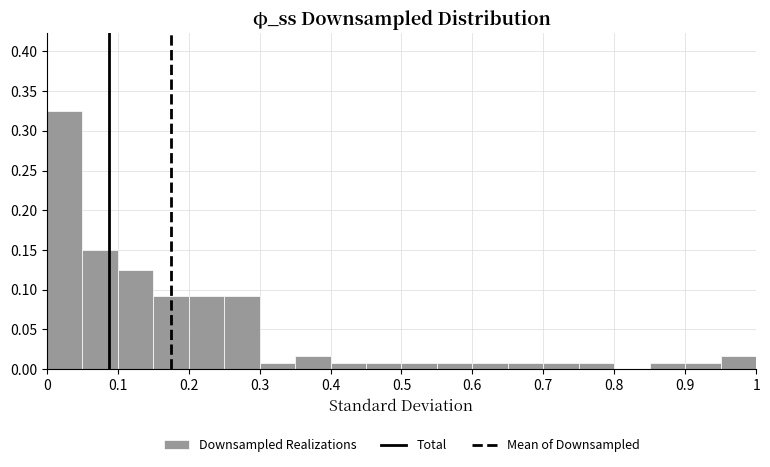

Over which range of the x-axis is the bar tallest?

0.00 to 0.05